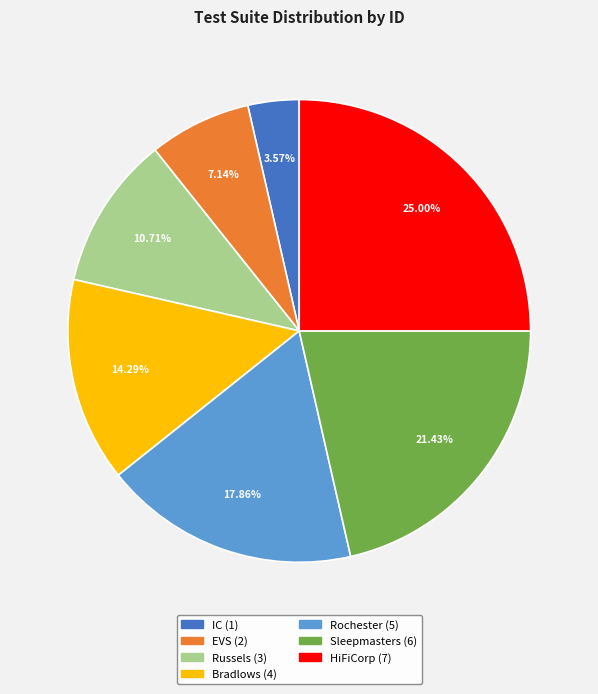

True or false: EVS accounts for 7% of the total.

True